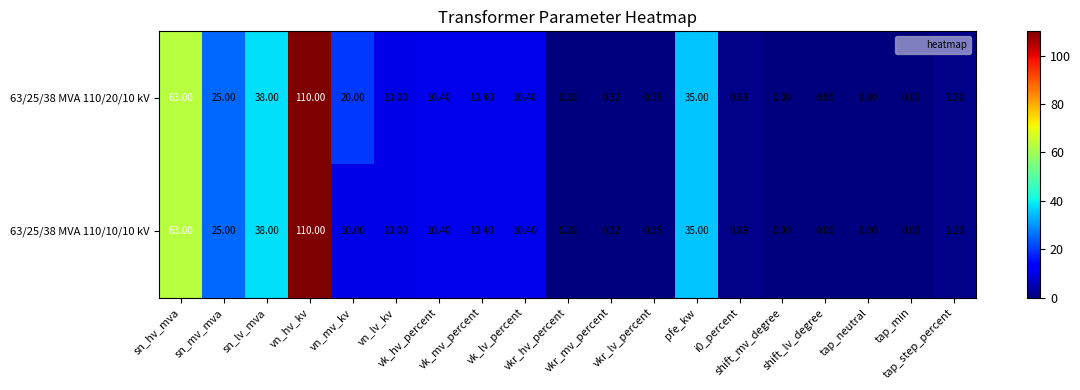

How many positive values does the 63/25/38 MVA 110/10/10 kV series have?

15